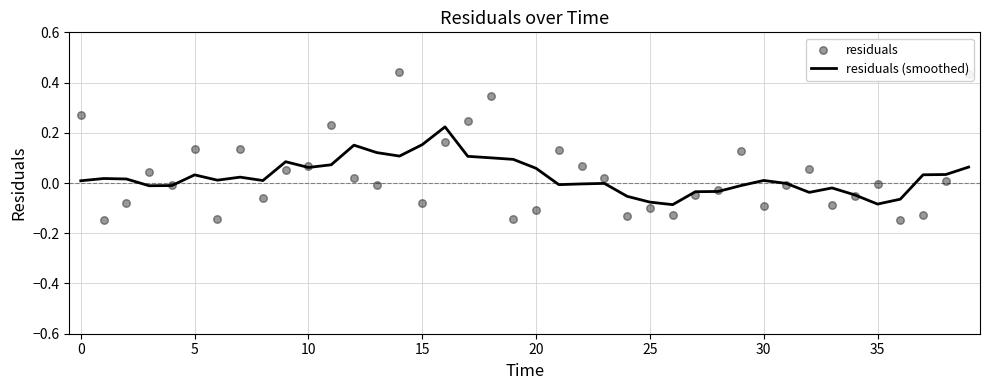

Which series has the widest spread of Y values?

residuals